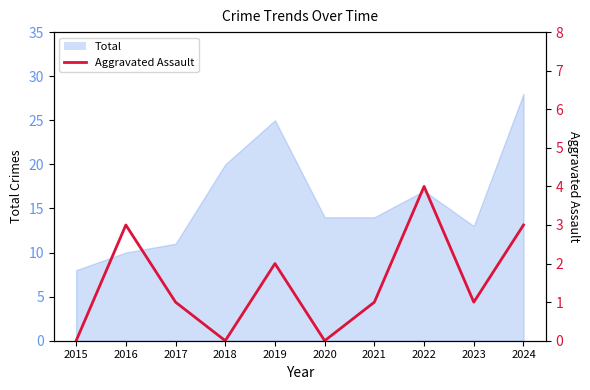

The value at 2015 is 3. True or false?

False